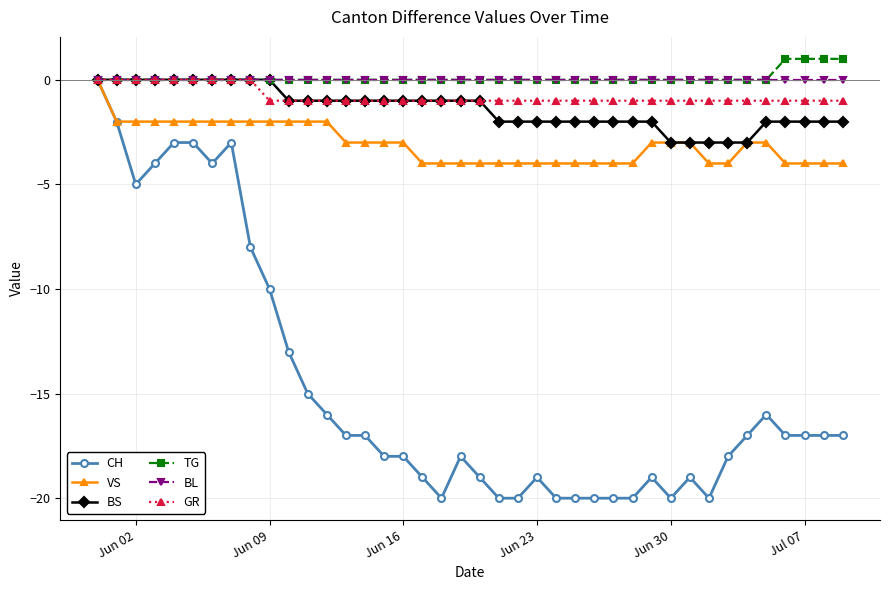

What is the minimum value shown in the chart?

-20